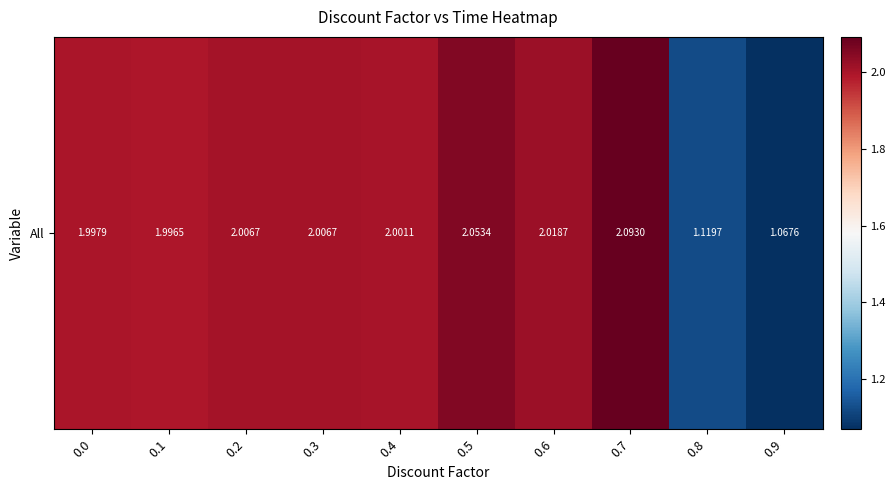

Reading right to left, list all the values displayed in this chart.

0.9=1.1	0.8=1.1	0.7=2.1	0.6=2.0	0.5=2.1	0.4=2.0	0.3=2.0	0.2=2.0	0.1=2.0	0.0=2.0